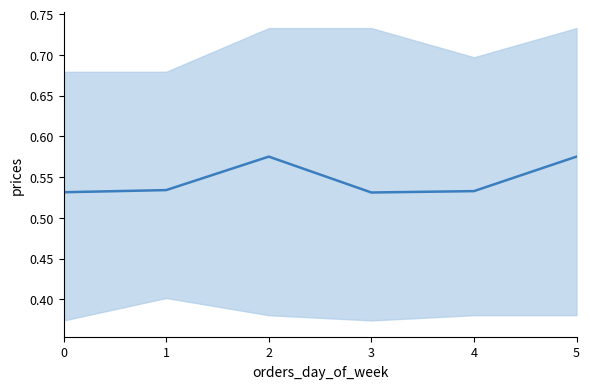

At which label is the value closest to 0?

3